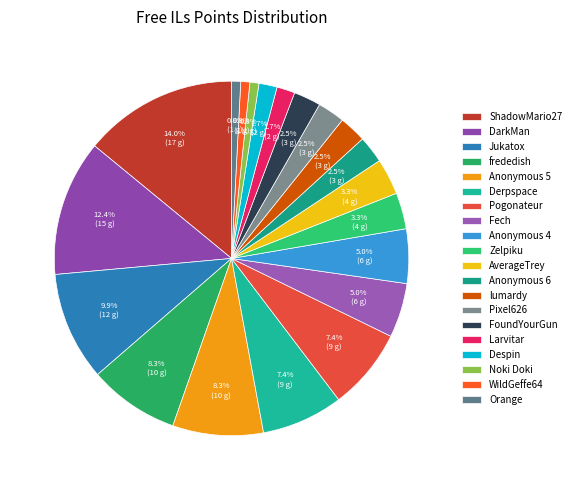

What is the smallest slice in the pie chart?

Noki Doki